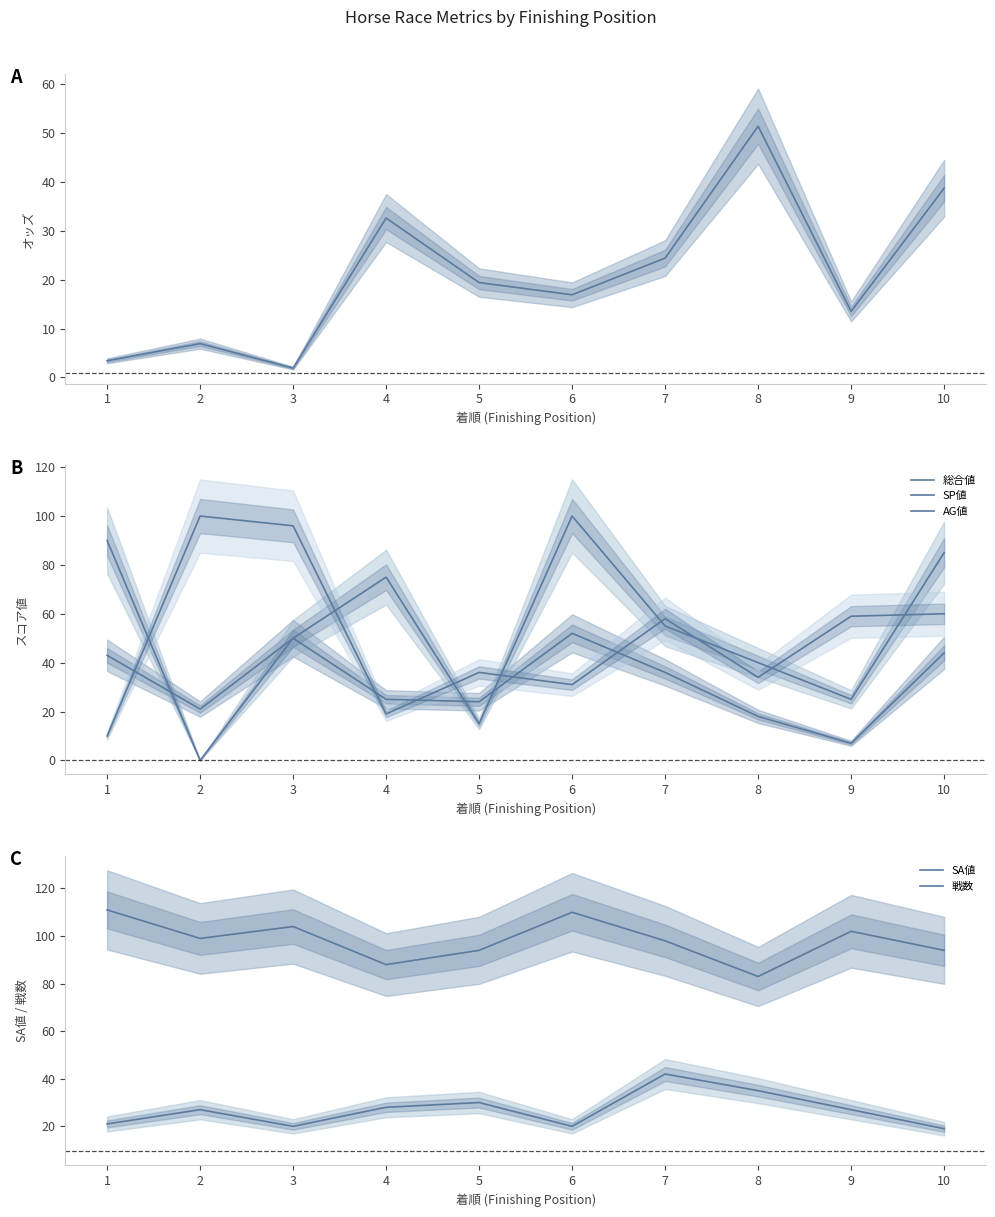

What is the difference between the AG値 values at 6 and 7?

27.0